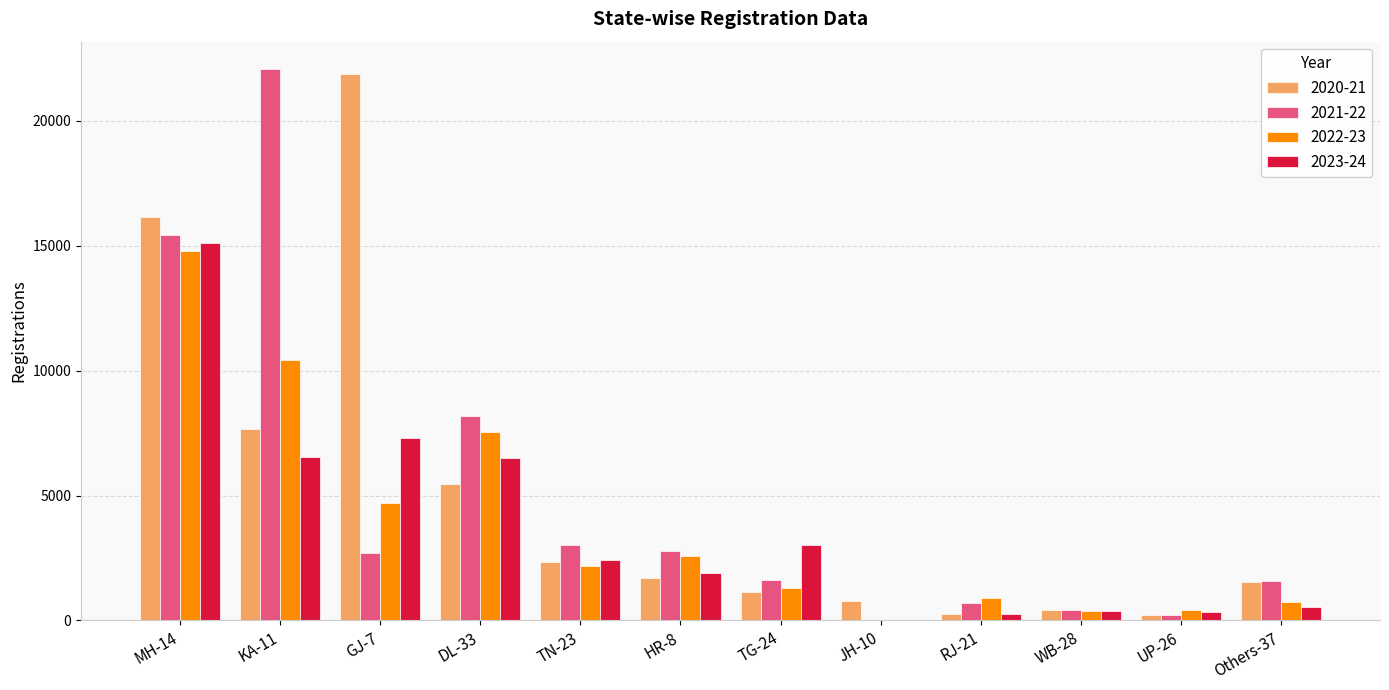

Is it true that 2022-23 equals 4714 at GJ-7?

True